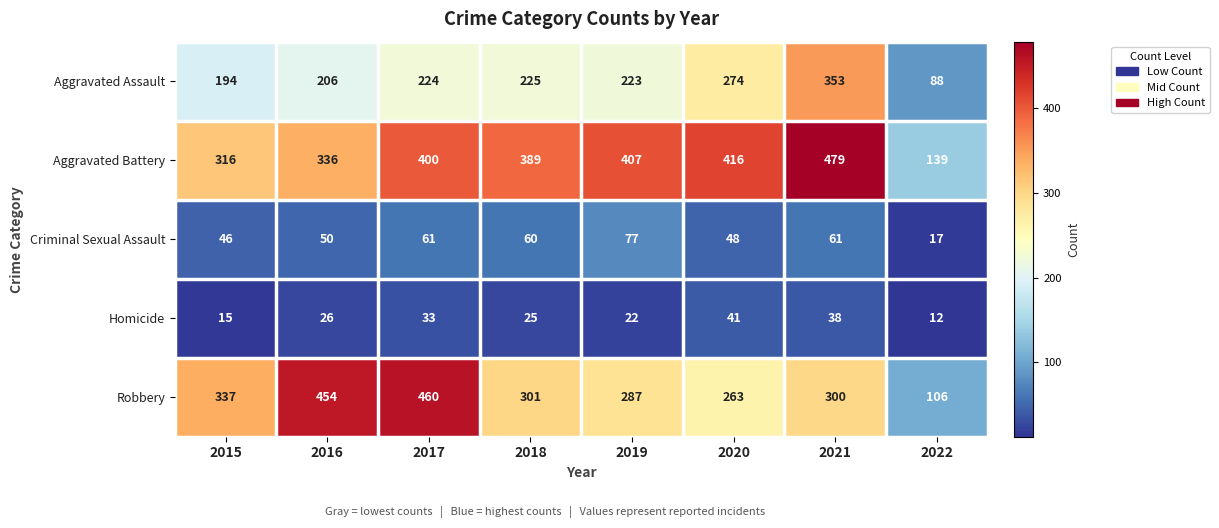

How many categories are shown in the chart?

8